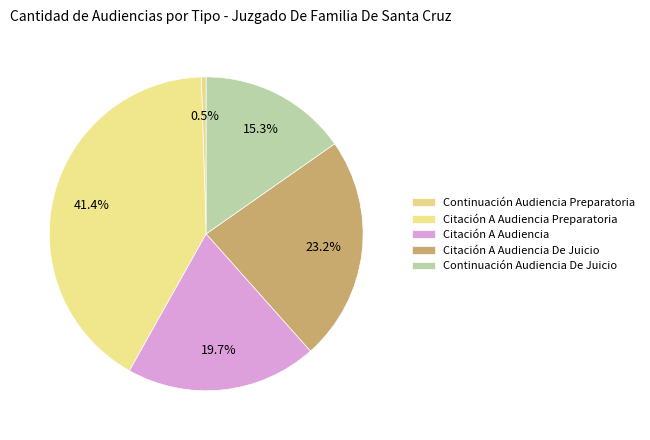

The Citación A Audiencia De Juicio slice represents 29% of the pie. True or false?

False